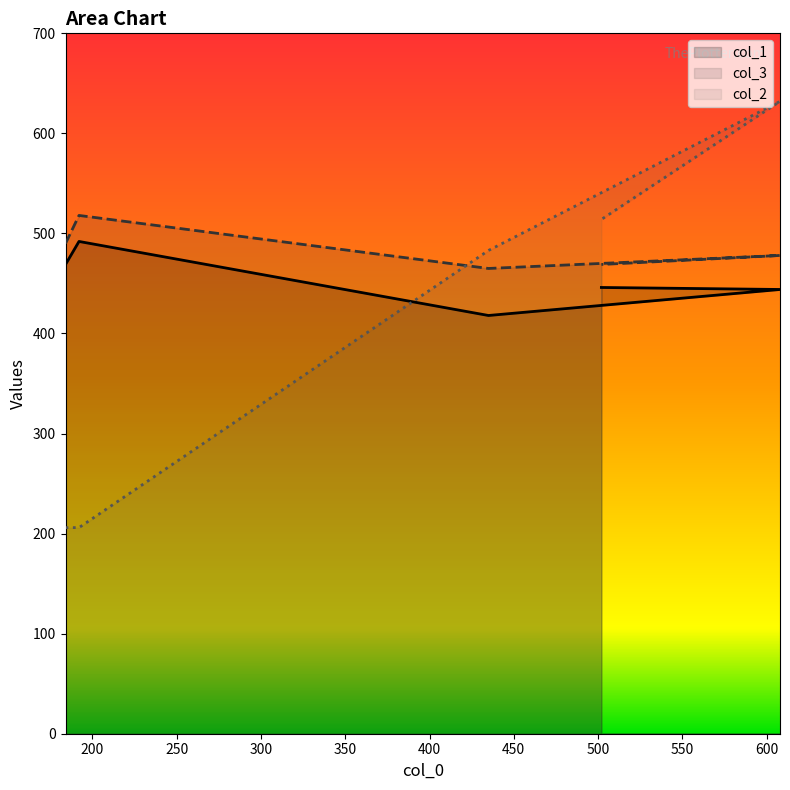

How many data points in col_1 are above 446?

2